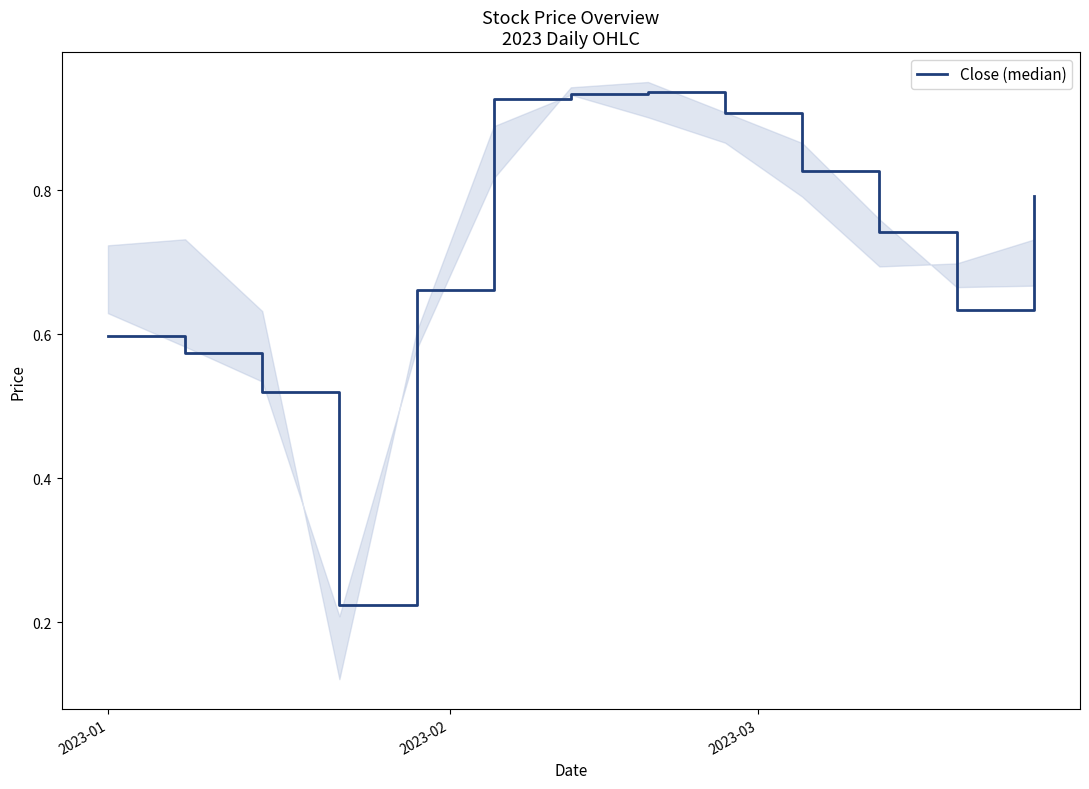

How many interior local peaks (higher than both neighbors) does the data have?

1